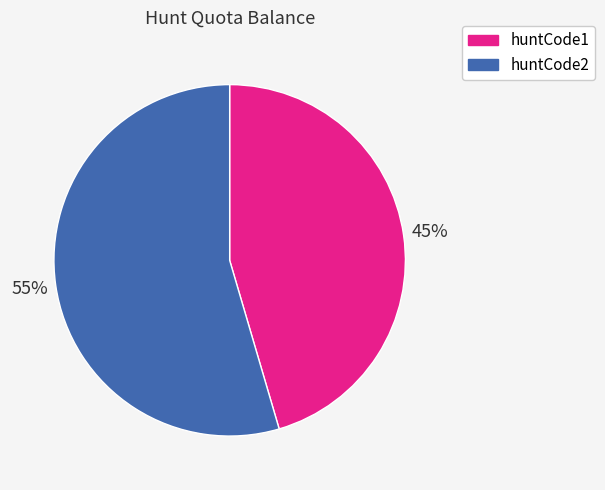

How many slices are in this pie chart?

2